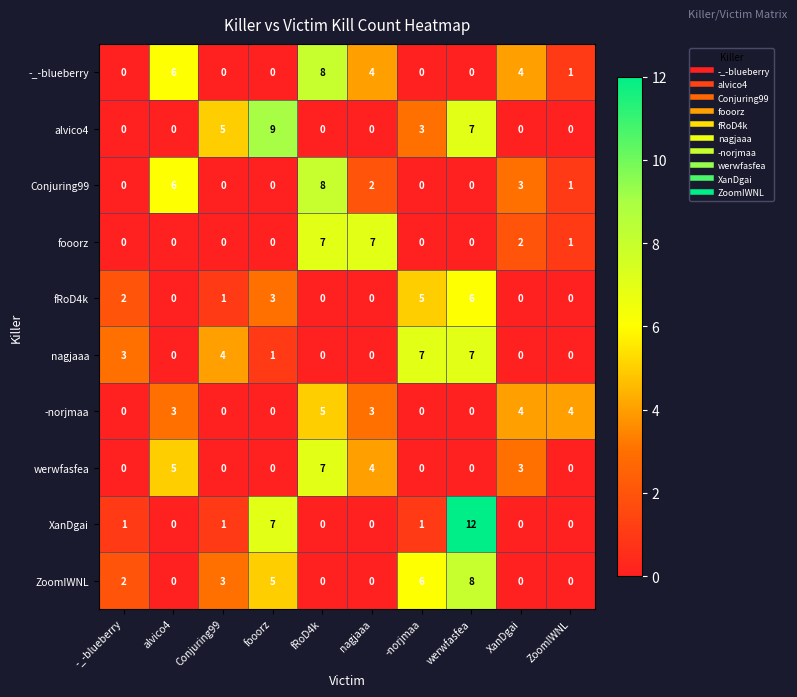

What is the sum of all nagjaaa values?

22